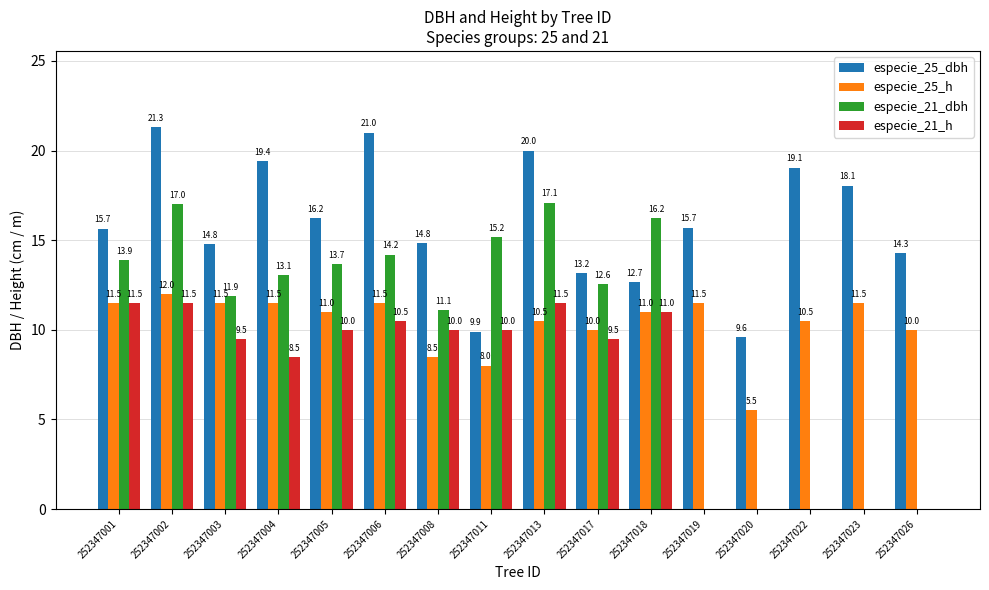

How many series are shown in this chart?

4